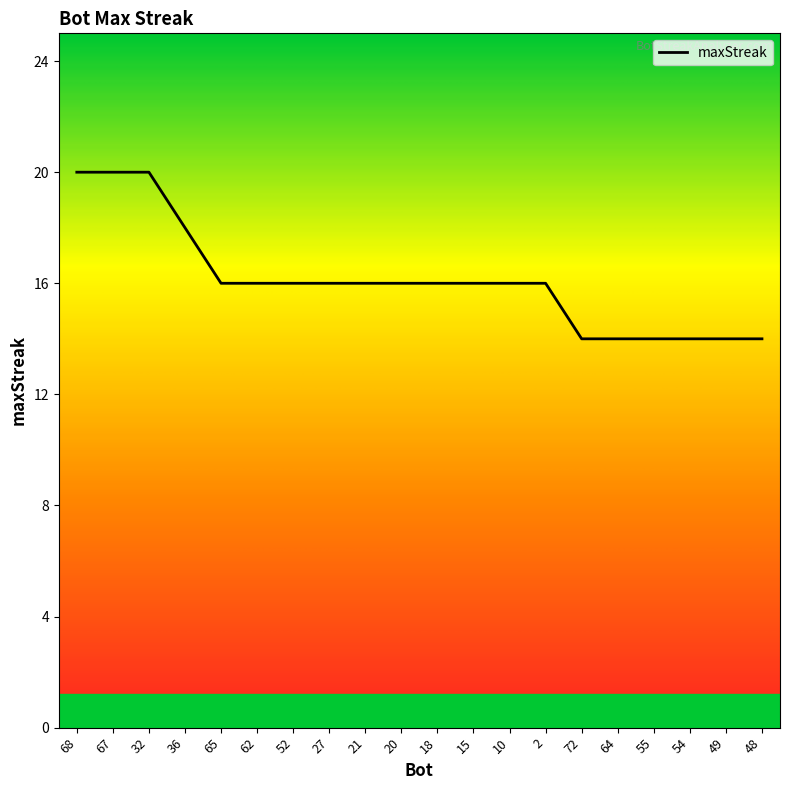

Reading right to left, list all the values displayed in this chart.

48=14	49=14	54=14	55=14	64=14	72=14	2=16	10=16	15=16	18=16	20=16	21=16	27=16	52=16	62=16	65=16	36=18	32=20	67=20	68=20